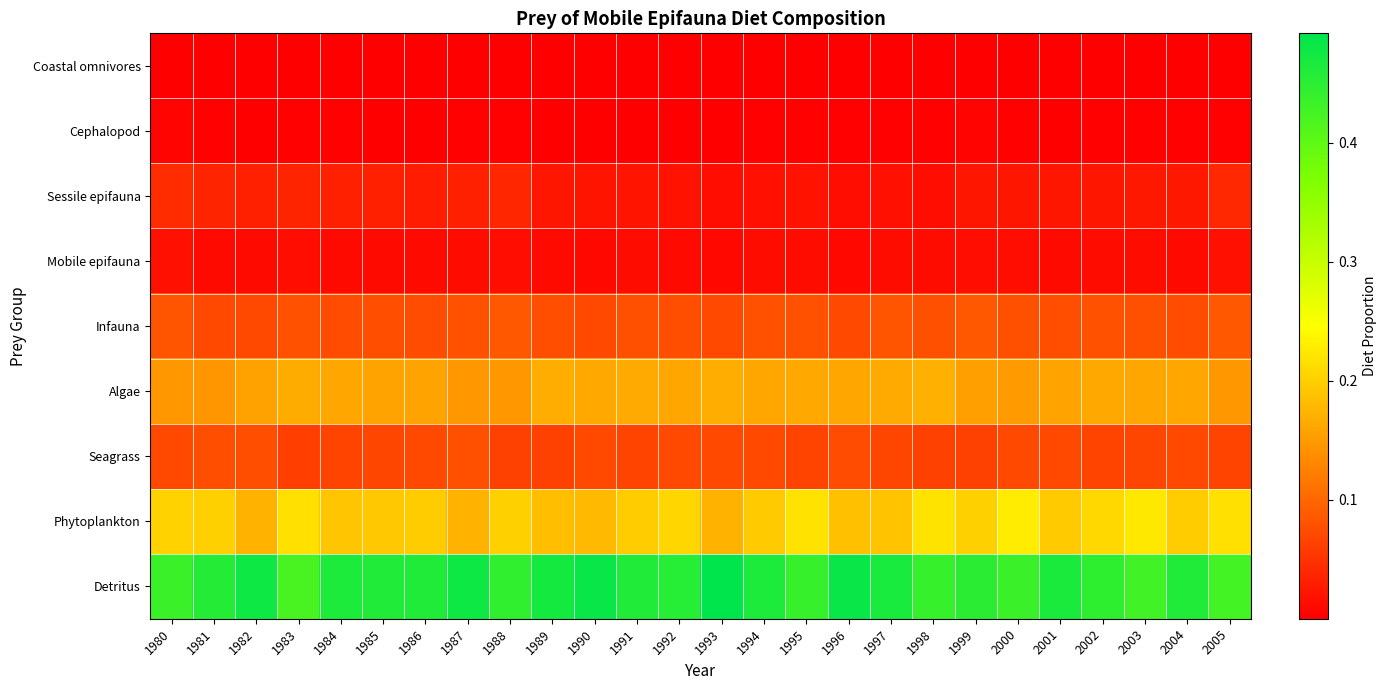

Reading left to right, transcribe all the data shown in this chart.

Coastal omnivores: 1980=0.0	1981=0.0	1982=0.0	1983=0.0	1984=0.0	1985=0.0	1986=0.0	1987=0.0	1988=0.0	1989=0.0	1990=0.0	1991=0.0	1992=0.0	1993=0.0	1994=0.0	1995=0.0	1996=0.0	1997=0.0	1998=0.0	1999=0.0	2000=0.0	2001=0.0	2002=0.0	2003=0.0	2004=0.0	2005=0.0
Cephalopod: 1980=0.0	1981=0.0	1982=0.0	1983=0.0	1984=0.0	1985=0.0	1986=0.0	1987=0.0	1988=0.0	1989=0.0	1990=0.0	1991=0.0	1992=0.0	1993=0.0	1994=0.0	1995=0.0	1996=0.0	1997=0.0	1998=0.0	1999=0.0	2000=0.0	2001=0.0	2002=0.0	2003=0.0	2004=0.0	2005=0.0
Sessile epifauna: 1980=0.0	1981=0.0	1982=0.0	1983=0.0	1984=0.0	1985=0.0	1986=0.0	1987=0.0	1988=0.0	1989=0.0	1990=0.0	1991=0.0	1992=0.0	1993=0.0	1994=0.0	1995=0.0	1996=0.0	1997=0.0	1998=0.0	1999=0.0	2000=0.0	2001=0.0	2002=0.0	2003=0.0	2004=0.0	2005=0.0
Mobile epifauna: 1980=0.0	1981=0.0	1982=0.0	1983=0.0	1984=0.0	1985=0.0	1986=0.0	1987=0.0	1988=0.0	1989=0.0	1990=0.0	1991=0.0	1992=0.0	1993=0.0	1994=0.0	1995=0.0	1996=0.0	1997=0.0	1998=0.0	1999=0.0	2000=0.0	2001=0.0	2002=0.0	2003=0.0	2004=0.0	2005=0.0
Infauna: 1980=0.1	1981=0.1	1982=0.1	1983=0.1	1984=0.1	1985=0.1	1986=0.1	1987=0.1	1988=0.1	1989=0.1	1990=0.1	1991=0.1	1992=0.1	1993=0.1	1994=0.1	1995=0.1	1996=0.1	1997=0.1	1998=0.1	1999=0.1	2000=0.1	2001=0.1	2002=0.1	2003=0.1	2004=0.1	2005=0.1
Algae: 1980=0.1	1981=0.1	1982=0.2	1983=0.2	1984=0.2	1985=0.2	1986=0.2	1987=0.1	1988=0.1	1989=0.2	1990=0.2	1991=0.2	1992=0.2	1993=0.2	1994=0.2	1995=0.2	1996=0.2	1997=0.2	1998=0.2	1999=0.2	2000=0.1	2001=0.2	2002=0.2	2003=0.2	2004=0.2	2005=0.1
Seagrass: 1980=0.1	1981=0.1	1982=0.1	1983=0.1	1984=0.1	1985=0.1	1986=0.1	1987=0.1	1988=0.1	1989=0.1	1990=0.1	1991=0.1	1992=0.1	1993=0.1	1994=0.1	1995=0.1	1996=0.1	1997=0.1	1998=0.1	1999=0.1	2000=0.1	2001=0.1	2002=0.1	2003=0.1	2004=0.1	2005=0.1
Phytoplankton: 1980=0.2	1981=0.2	1982=0.2	1983=0.2	1984=0.2	1985=0.2	1986=0.2	1987=0.2	1988=0.2	1989=0.2	1990=0.2	1991=0.2	1992=0.2	1993=0.2	1994=0.2	1995=0.2	1996=0.2	1997=0.2	1998=0.2	1999=0.2	2000=0.2	2001=0.2	2002=0.2	2003=0.2	2004=0.2	2005=0.2
Detritus: 1980=0.4	1981=0.5	1982=0.5	1983=0.4	1984=0.5	1985=0.5	1986=0.5	1987=0.5	1988=0.4	1989=0.5	1990=0.5	1991=0.5	1992=0.5	1993=0.5	1994=0.5	1995=0.4	1996=0.5	1997=0.5	1998=0.4	1999=0.5	2000=0.4	2001=0.5	2002=0.4	2003=0.4	2004=0.5	2005=0.4